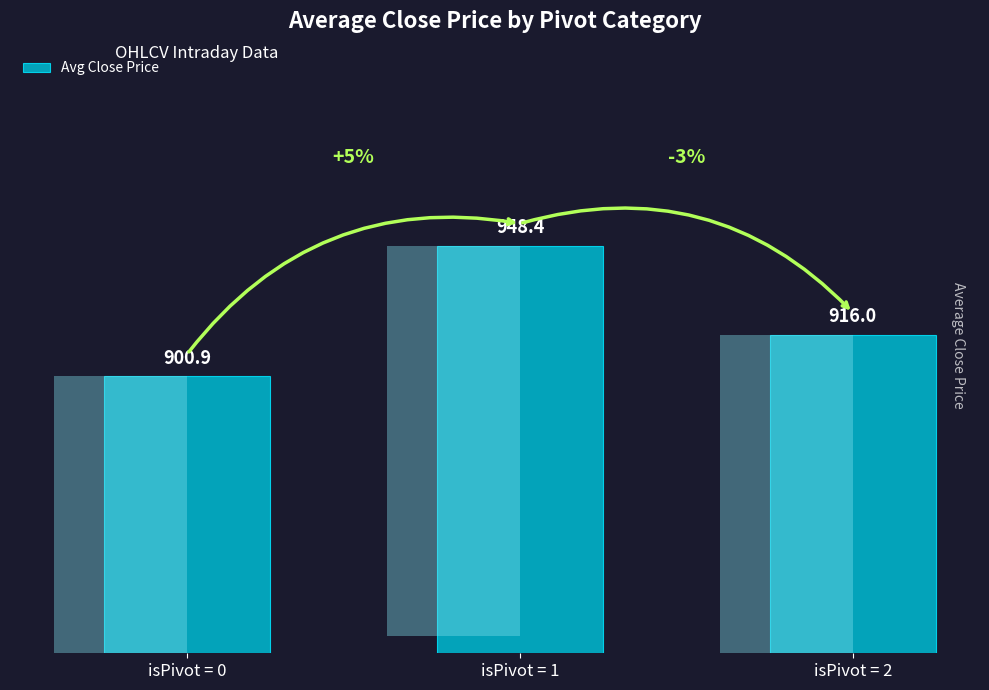

Which has a higher value, isPivot = 0 or isPivot = 2?

isPivot = 2